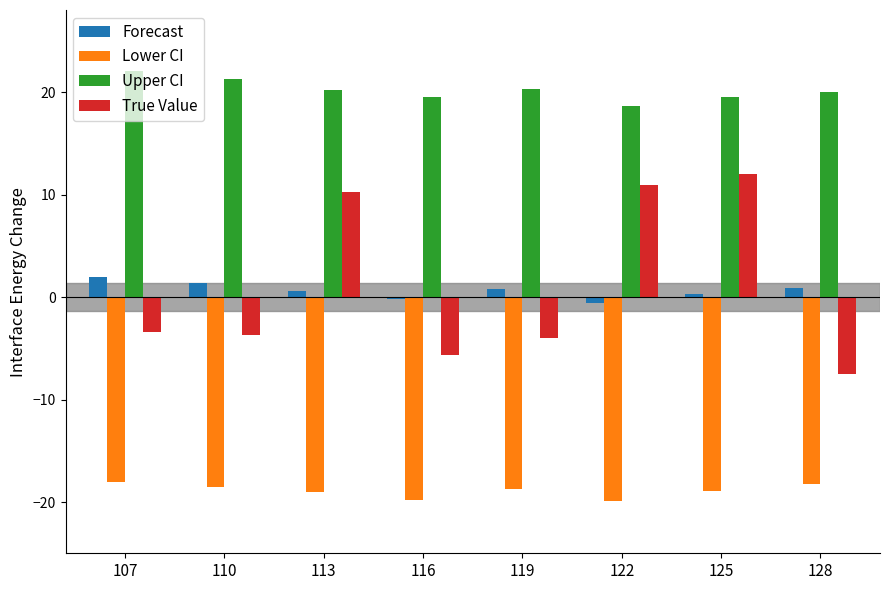

How many positive values does the True Value series have?

3